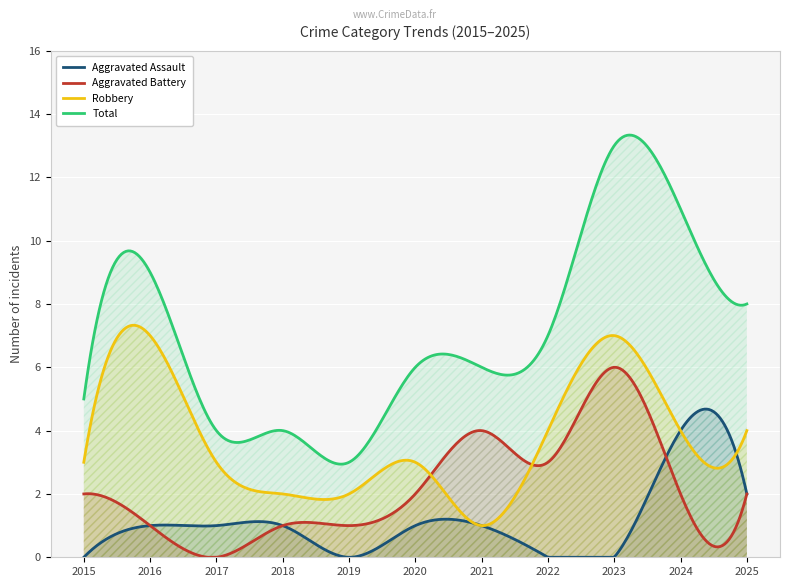

At which label does Robbery reach its peak?

2016